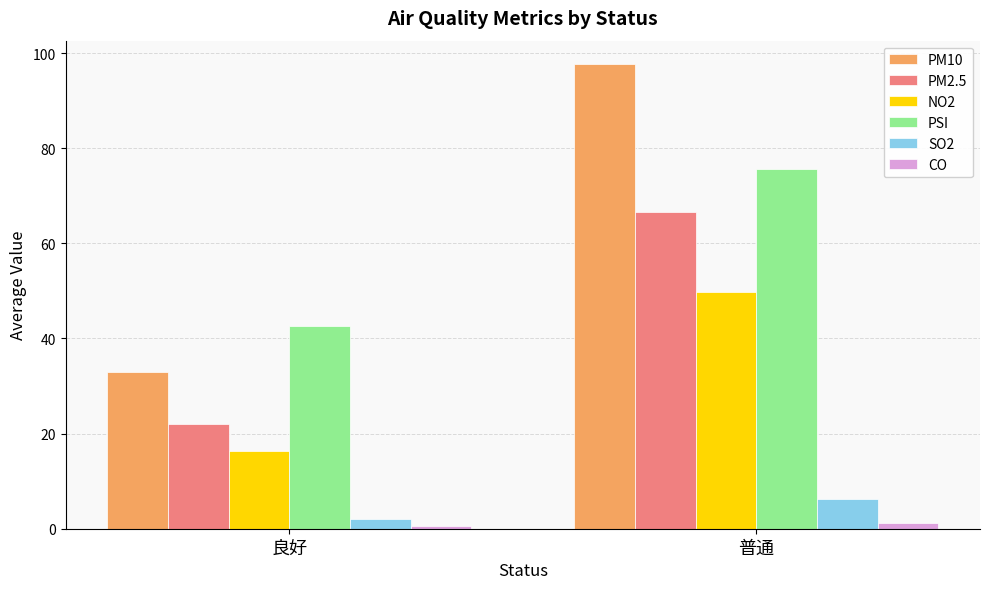

List the series in order of their peak value, highest first.

PM10, PSI, PM2.5, NO2, SO2, CO